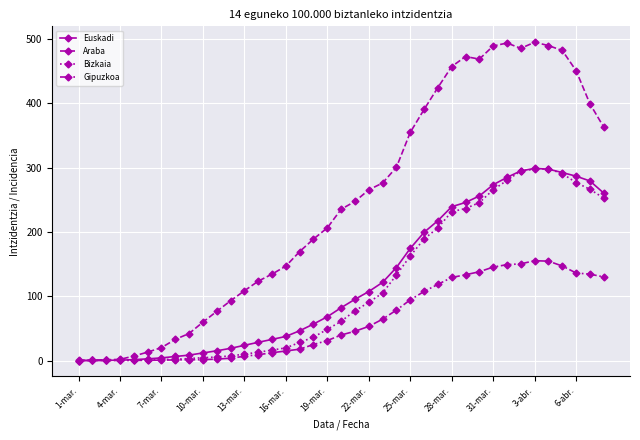

Which series has the largest total across all categories?

Araba